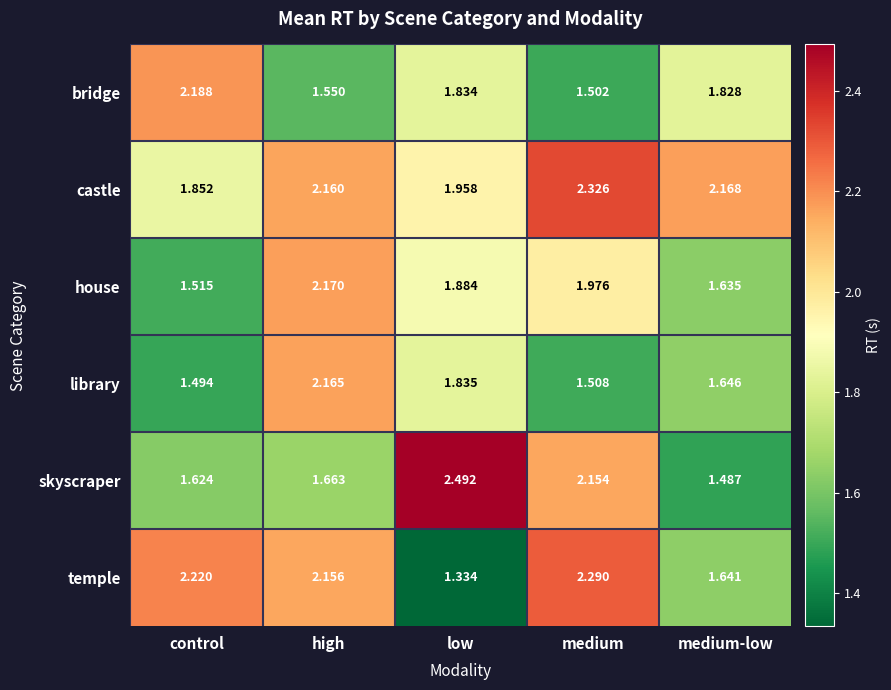

Is the value of house at medium greater than the value of skyscraper at low?

No